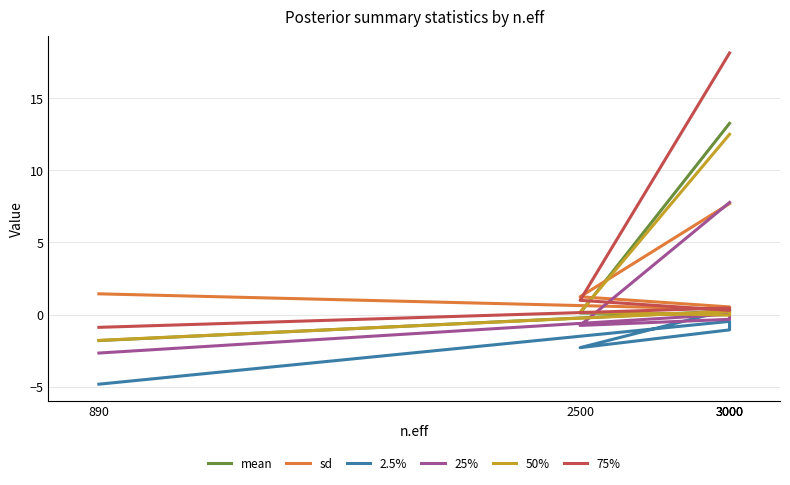

How many interior local valleys does the 25% series have?

1